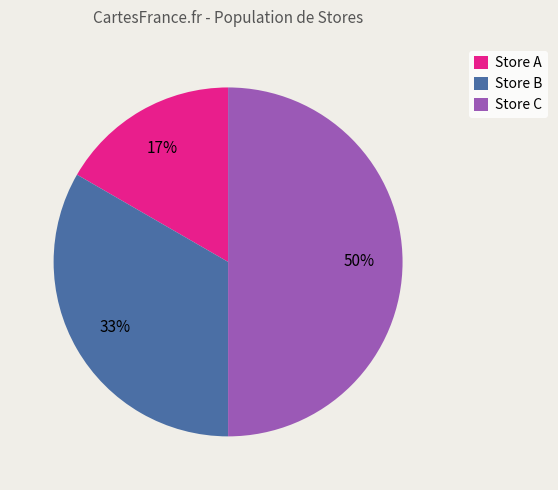

Which slice is the largest?

Store C